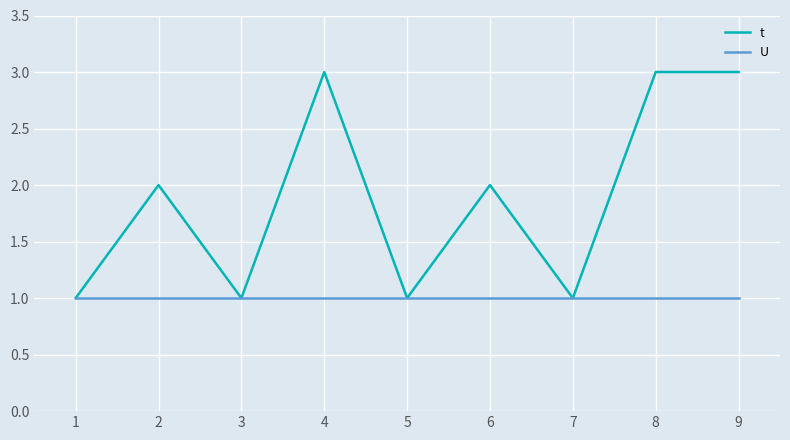

Which series has the largest range (max minus min)?

t